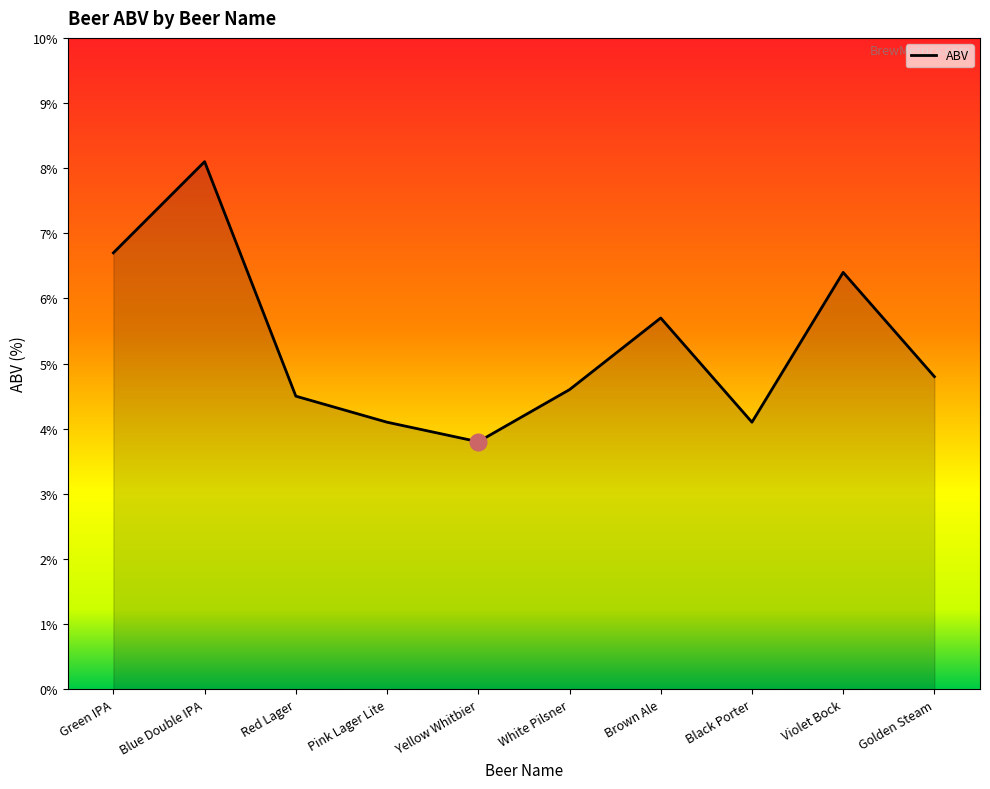

How many interior local valleys (lower than both neighbors) does the data have?

2